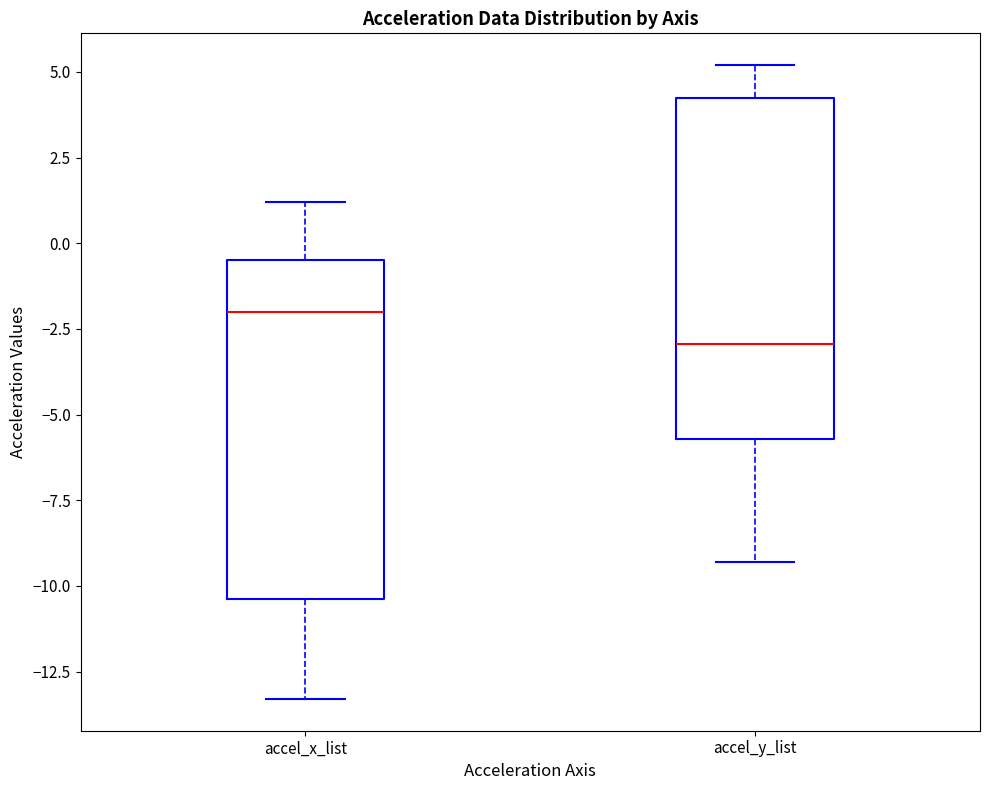

Where is the upper edge of the box for accel_x_list on the y-axis? The values are not printed on the chart, so give them approximately, as read against the axis.

-0.5